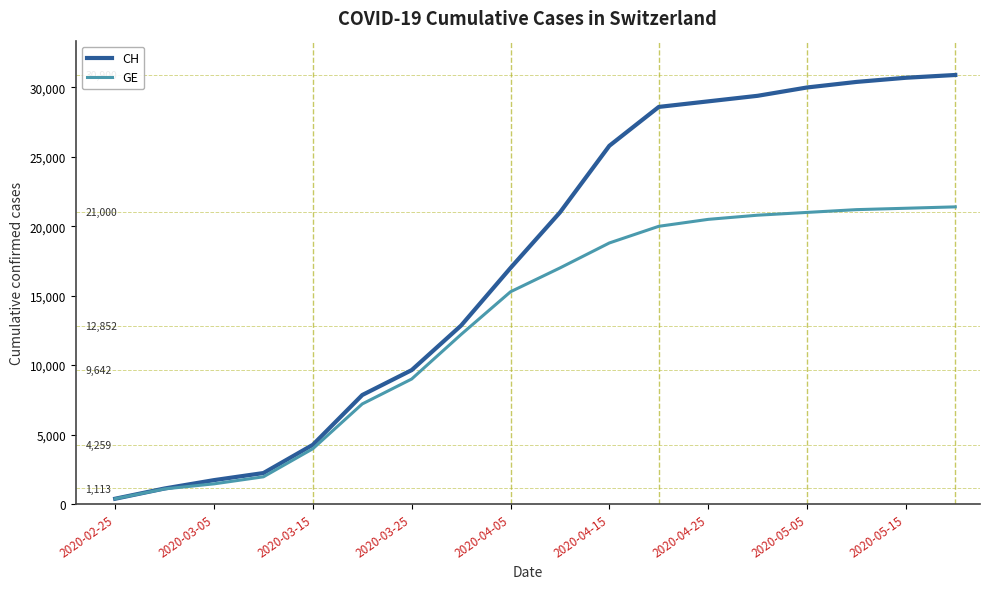

How many lines are shown in the chart?

2